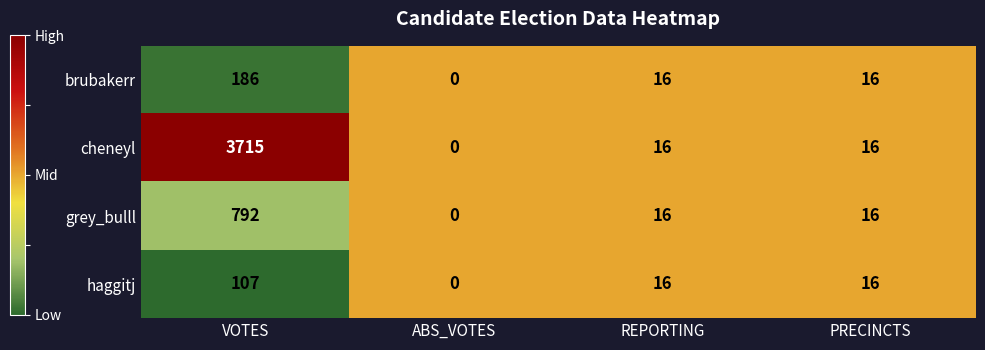

How many series are shown in this chart?

4